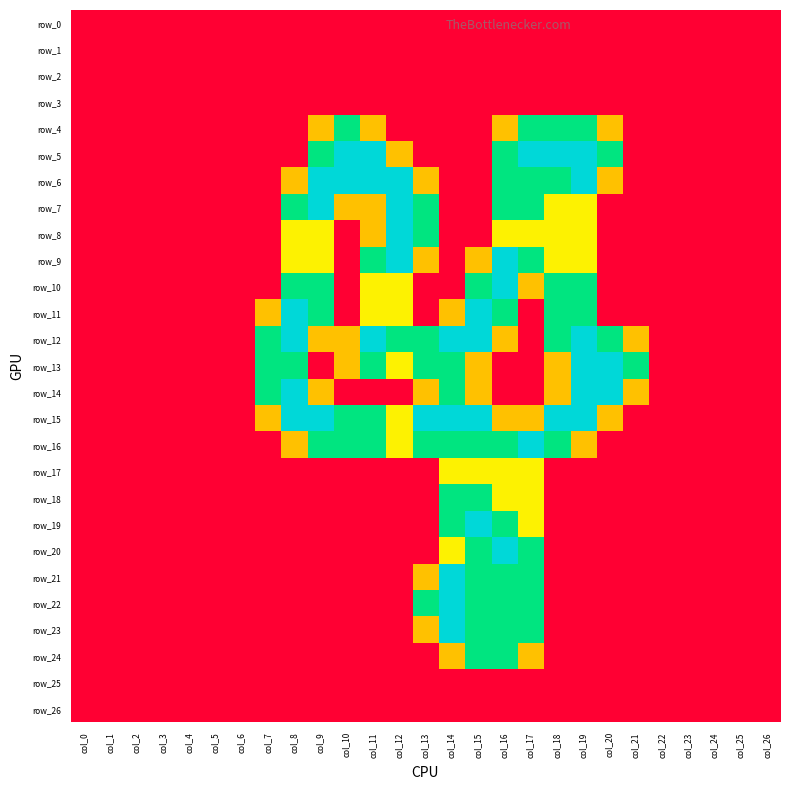

Reading left to right, list all the values displayed in this chart.

row_0: 0.0	0.0	0.0	0.0	0.0	0.0	0.0	0.0	0.0	0.0	0.0	0.0	0.0	0.0	0.0	0.0	0.0	0.0	0.0	0.0	0.0	0.0	0.0	0.0	0.0	0.0	0.0
row_1: 0.0	0.0	0.0	0.0	0.0	0.0	0.0	0.0	0.0	0.0	0.0	0.0	0.0	0.0	0.0	0.0	0.0	0.0	0.0	0.0	0.0	0.0	0.0	0.0	0.0	0.0	0.0
row_2: 0.0	0.0	0.0	0.0	0.0	0.0	0.0	0.0	0.0	0.0	0.0	0.0	0.0	0.0	0.0	0.0	0.0	0.0	0.0	0.0	0.0	0.0	0.0	0.0	0.0	0.0	0.0
row_3: 0.0	0.0	0.0	0.0	0.0	0.0	0.0	0.0	0.0	0.0	0.0	0.0	0.0	0.0	0.0	0.0	0.0	0.0	0.0	0.0	0.0	0.0	0.0	0.0	0.0	0.0	0.0
row_4: 0.0	0.0	0.0	0.0	0.0	0.0	0.0	0.0	0.0	0.8	1.5	0.8	0.0	0.0	0.0	0.0	0.8	1.5	1.5	1.5	0.8	0.0	0.0	0.0	0.0	0.0	0.0
row_5: 0.0	0.0	0.0	0.0	0.0	0.0	0.0	0.0	0.0	1.5	2.0	2.0	0.8	0.0	0.0	0.0	1.5	2.0	2.0	2.0	1.5	0.0	0.0	0.0	0.0	0.0	0.0
row_6: 0.0	0.0	0.0	0.0	0.0	0.0	0.0	0.0	0.8	2.0	2.0	2.0	2.0	0.8	0.0	0.0	1.5	1.5	1.5	2.0	0.8	0.0	0.0	0.0	0.0	0.0	0.0
row_7: 0.0	0.0	0.0	0.0	0.0	0.0	0.0	0.0	1.5	2.0	0.8	0.8	2.0	1.5	0.0	0.0	1.5	1.5	1.0	1.0	0.0	0.0	0.0	0.0	0.0	0.0	0.0
row_8: 0.0	0.0	0.0	0.0	0.0	0.0	0.0	0.0	1.0	1.0	0.0	0.8	2.0	1.5	0.0	0.0	1.0	1.0	1.0	1.0	0.0	0.0	0.0	0.0	0.0	0.0	0.0
row_9: 0.0	0.0	0.0	0.0	0.0	0.0	0.0	0.0	1.0	1.0	0.0	1.5	2.0	0.8	0.0	0.8	2.0	1.5	1.0	1.0	0.0	0.0	0.0	0.0	0.0	0.0	0.0
row_10: 0.0	0.0	0.0	0.0	0.0	0.0	0.0	0.0	1.5	1.5	0.0	1.0	1.0	0.0	0.0	1.5	2.0	0.8	1.5	1.5	0.0	0.0	0.0	0.0	0.0	0.0	0.0
row_11: 0.0	0.0	0.0	0.0	0.0	0.0	0.0	0.8	2.0	1.5	0.0	1.0	1.0	0.0	0.8	2.0	1.5	0.0	1.5	1.5	0.0	0.0	0.0	0.0	0.0	0.0	0.0
row_12: 0.0	0.0	0.0	0.0	0.0	0.0	0.0	1.5	2.0	0.8	0.8	2.0	1.5	1.5	2.0	2.0	0.8	0.0	1.5	2.0	1.5	0.8	0.0	0.0	0.0	0.0	0.0
row_13: 0.0	0.0	0.0	0.0	0.0	0.0	0.0	1.5	1.5	0.0	0.8	1.5	1.0	1.5	1.5	0.8	0.0	0.0	0.8	2.0	2.0	1.5	0.0	0.0	0.0	0.0	0.0
row_14: 0.0	0.0	0.0	0.0	0.0	0.0	0.0	1.5	2.0	0.8	0.0	0.0	0.0	0.8	1.5	0.8	0.0	0.0	0.8	2.0	2.0	0.8	0.0	0.0	0.0	0.0	0.0
row_15: 0.0	0.0	0.0	0.0	0.0	0.0	0.0	0.8	2.0	2.0	1.5	1.5	1.0	2.0	2.0	2.0	0.8	0.8	2.0	2.0	0.8	0.0	0.0	0.0	0.0	0.0	0.0
row_16: 0.0	0.0	0.0	0.0	0.0	0.0	0.0	0.0	0.8	1.5	1.5	1.5	1.0	1.5	1.5	1.5	1.5	2.0	1.5	0.8	0.0	0.0	0.0	0.0	0.0	0.0	0.0
row_17: 0.0	0.0	0.0	0.0	0.0	0.0	0.0	0.0	0.0	0.0	0.0	0.0	0.0	0.0	1.0	1.0	1.0	1.0	0.0	0.0	0.0	0.0	0.0	0.0	0.0	0.0	0.0
row_18: 0.0	0.0	0.0	0.0	0.0	0.0	0.0	0.0	0.0	0.0	0.0	0.0	0.0	0.0	1.5	1.5	1.0	1.0	0.0	0.0	0.0	0.0	0.0	0.0	0.0	0.0	0.0
row_19: 0.0	0.0	0.0	0.0	0.0	0.0	0.0	0.0	0.0	0.0	0.0	0.0	0.0	0.0	1.5	2.0	1.5	1.0	0.0	0.0	0.0	0.0	0.0	0.0	0.0	0.0	0.0
row_20: 0.0	0.0	0.0	0.0	0.0	0.0	0.0	0.0	0.0	0.0	0.0	0.0	0.0	0.0	1.0	1.5	2.0	1.5	0.0	0.0	0.0	0.0	0.0	0.0	0.0	0.0	0.0
row_21: 0.0	0.0	0.0	0.0	0.0	0.0	0.0	0.0	0.0	0.0	0.0	0.0	0.0	0.8	2.0	1.5	1.5	1.5	0.0	0.0	0.0	0.0	0.0	0.0	0.0	0.0	0.0
row_22: 0.0	0.0	0.0	0.0	0.0	0.0	0.0	0.0	0.0	0.0	0.0	0.0	0.0	1.5	2.0	1.5	1.5	1.5	0.0	0.0	0.0	0.0	0.0	0.0	0.0	0.0	0.0
row_23: 0.0	0.0	0.0	0.0	0.0	0.0	0.0	0.0	0.0	0.0	0.0	0.0	0.0	0.8	2.0	1.5	1.5	1.5	0.0	0.0	0.0	0.0	0.0	0.0	0.0	0.0	0.0
row_24: 0.0	0.0	0.0	0.0	0.0	0.0	0.0	0.0	0.0	0.0	0.0	0.0	0.0	0.0	0.8	1.5	1.5	0.8	0.0	0.0	0.0	0.0	0.0	0.0	0.0	0.0	0.0
row_25: 0.0	0.0	0.0	0.0	0.0	0.0	0.0	0.0	0.0	0.0	0.0	0.0	0.0	0.0	0.0	0.0	0.0	0.0	0.0	0.0	0.0	0.0	0.0	0.0	0.0	0.0	0.0
row_26: 0.0	0.0	0.0	0.0	0.0	0.0	0.0	0.0	0.0	0.0	0.0	0.0	0.0	0.0	0.0	0.0	0.0	0.0	0.0	0.0	0.0	0.0	0.0	0.0	0.0	0.0	0.0